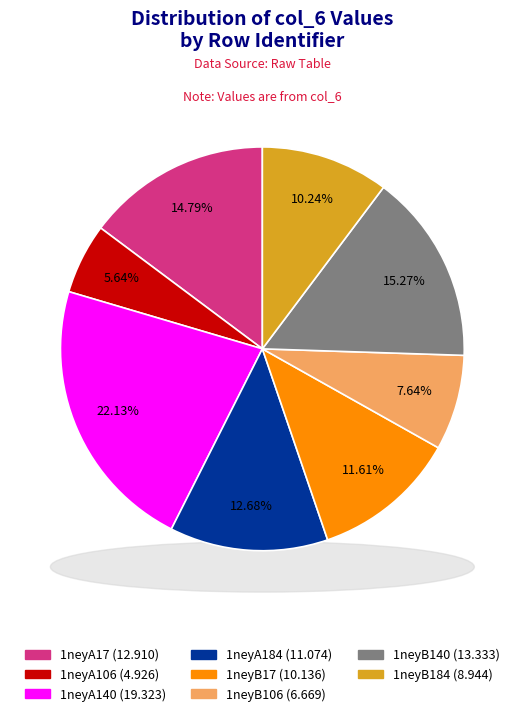

Is there any slice that represents more than half of the pie?

No